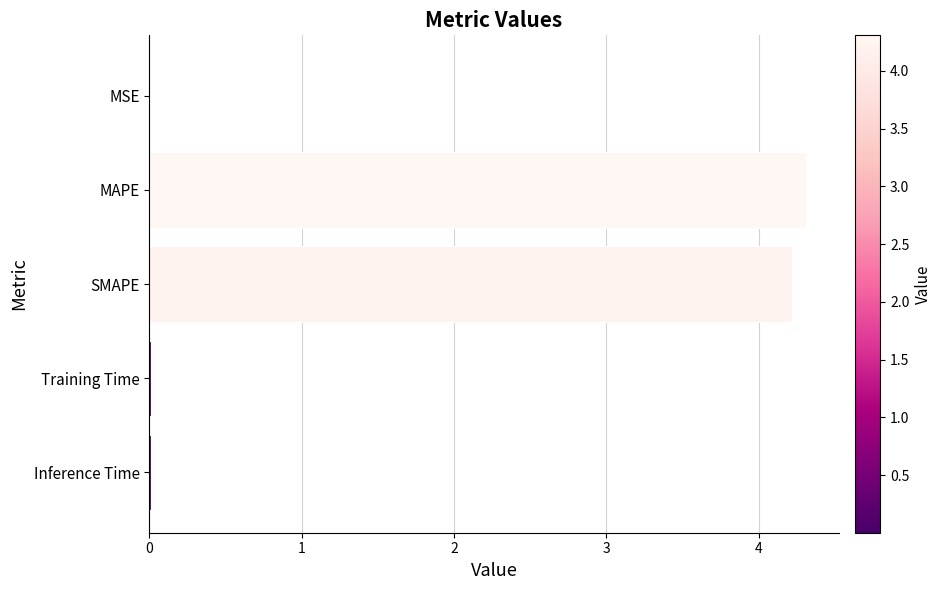

What is the sum of all values?

8.5